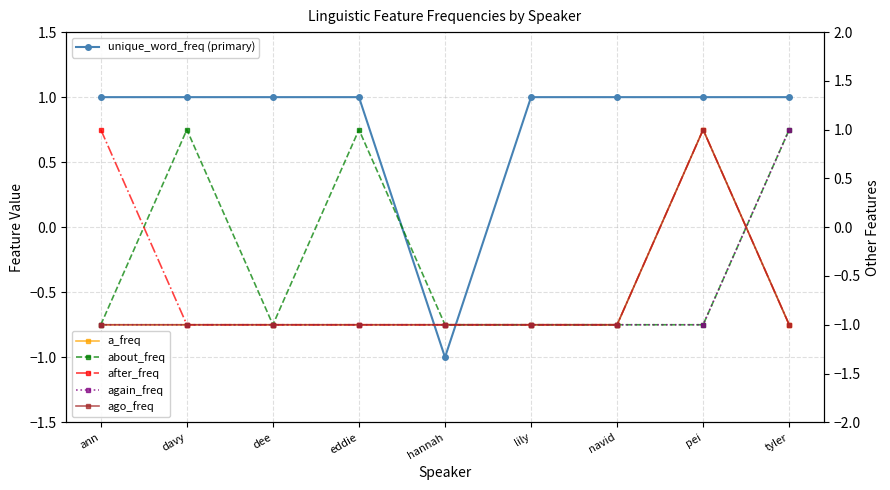

What is the lowest value of the ago_freq series?

-1